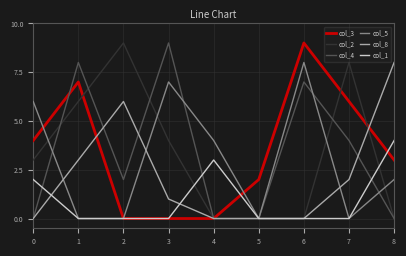

What are all the series names shown in the legend?

col_3, col_2, col_4, col_5, col_8, col_1